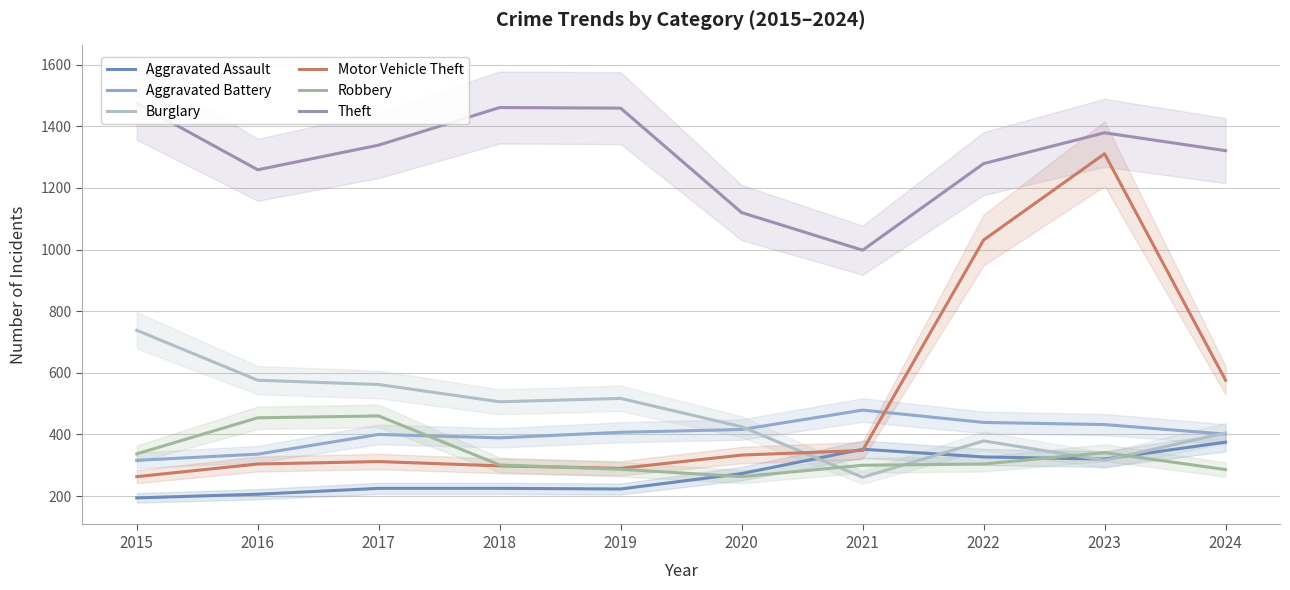

Rank the series at 2020 from lowest to highest value.

Robbery, Aggravated Assault, Motor Vehicle Theft, Aggravated Battery, Burglary, Theft